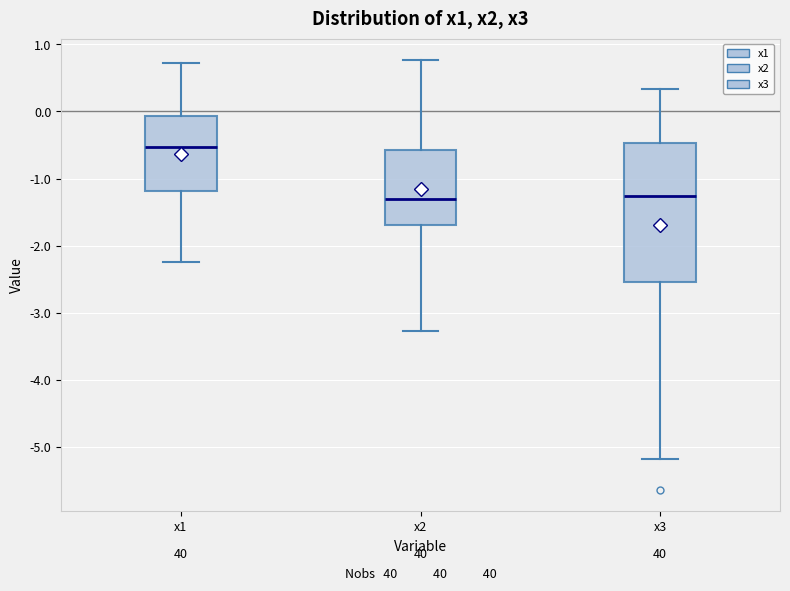

Reading left to right, read every box against the y-axis: the position of its median line, the range the box covers, and the ends of its whiskers. The values are not printed on the chart, so give them approximately, as read against the axis.

x1: median -0.5, box -1.2 to -0.1, whiskers -2.2 to 0.7
x2: median -1.3, box -1.7 to -0.6, whiskers -3.3 to 0.8
x3: median -1.3, box -2.5 to -0.5, whiskers -5.2 to 0.3